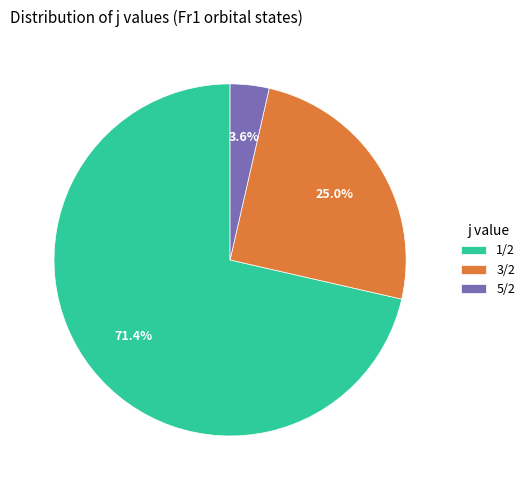

How many segments does this pie chart have?

3